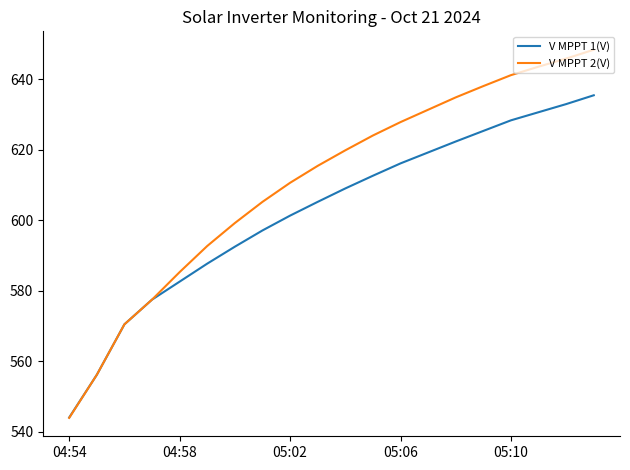

What is the lowest value of the V MPPT 2(V) series?

544.0